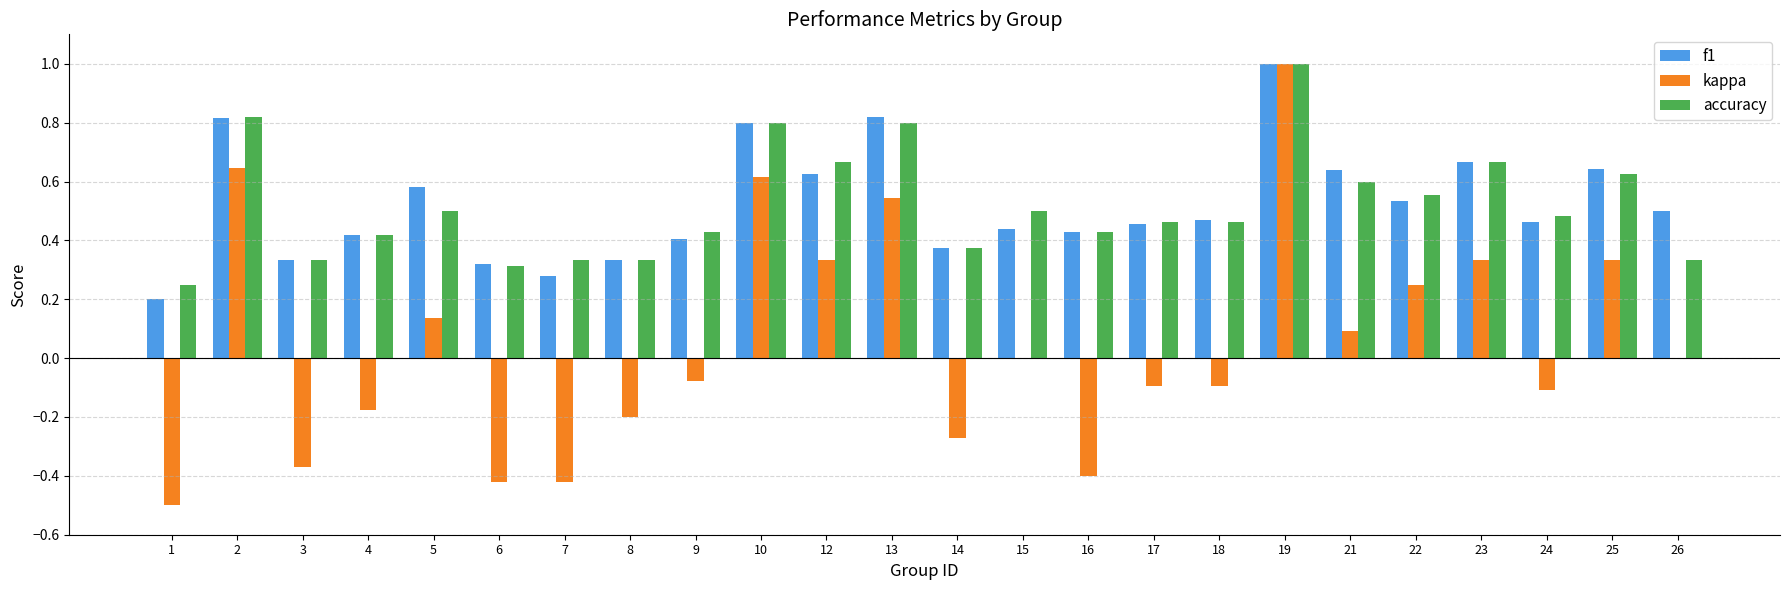

What are all the series names shown in the legend?

f1, kappa, accuracy